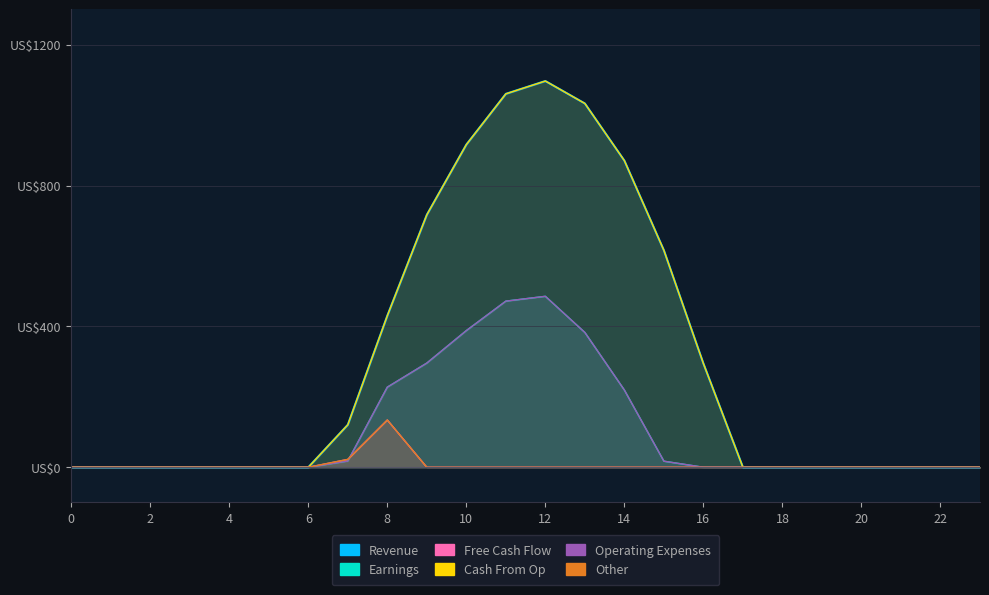

Where is series_4 nearest to the value 242?

8